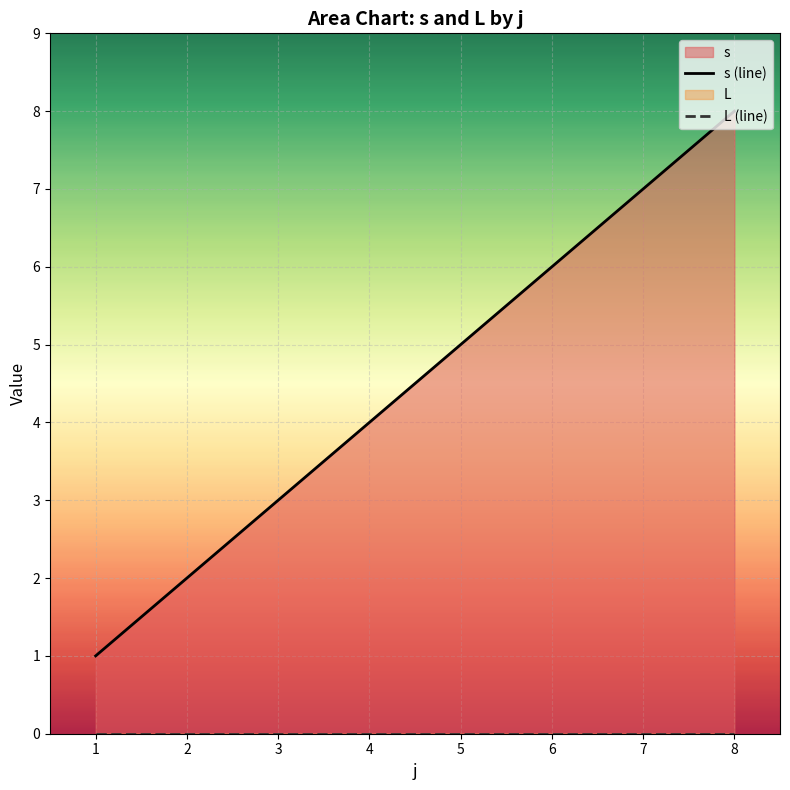

Reading left to right, what are all the values shown in this chart?

s (line): 1=1	2=2	3=3	4=4	5=5	6=6	7=7	8=8
L (line): 1=0	2=0	3=0	4=0	5=0	6=0	7=0	8=0